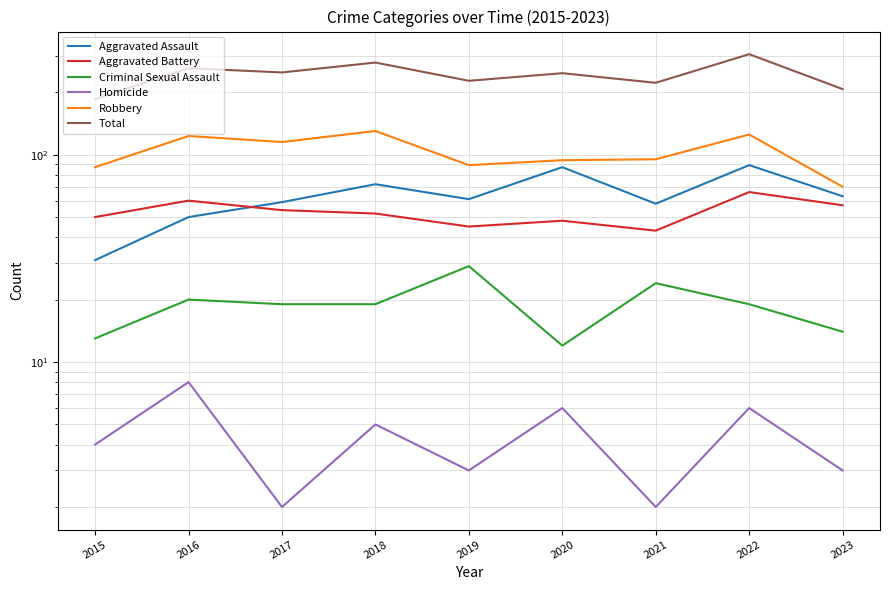

Count the number of data series in this chart.

6